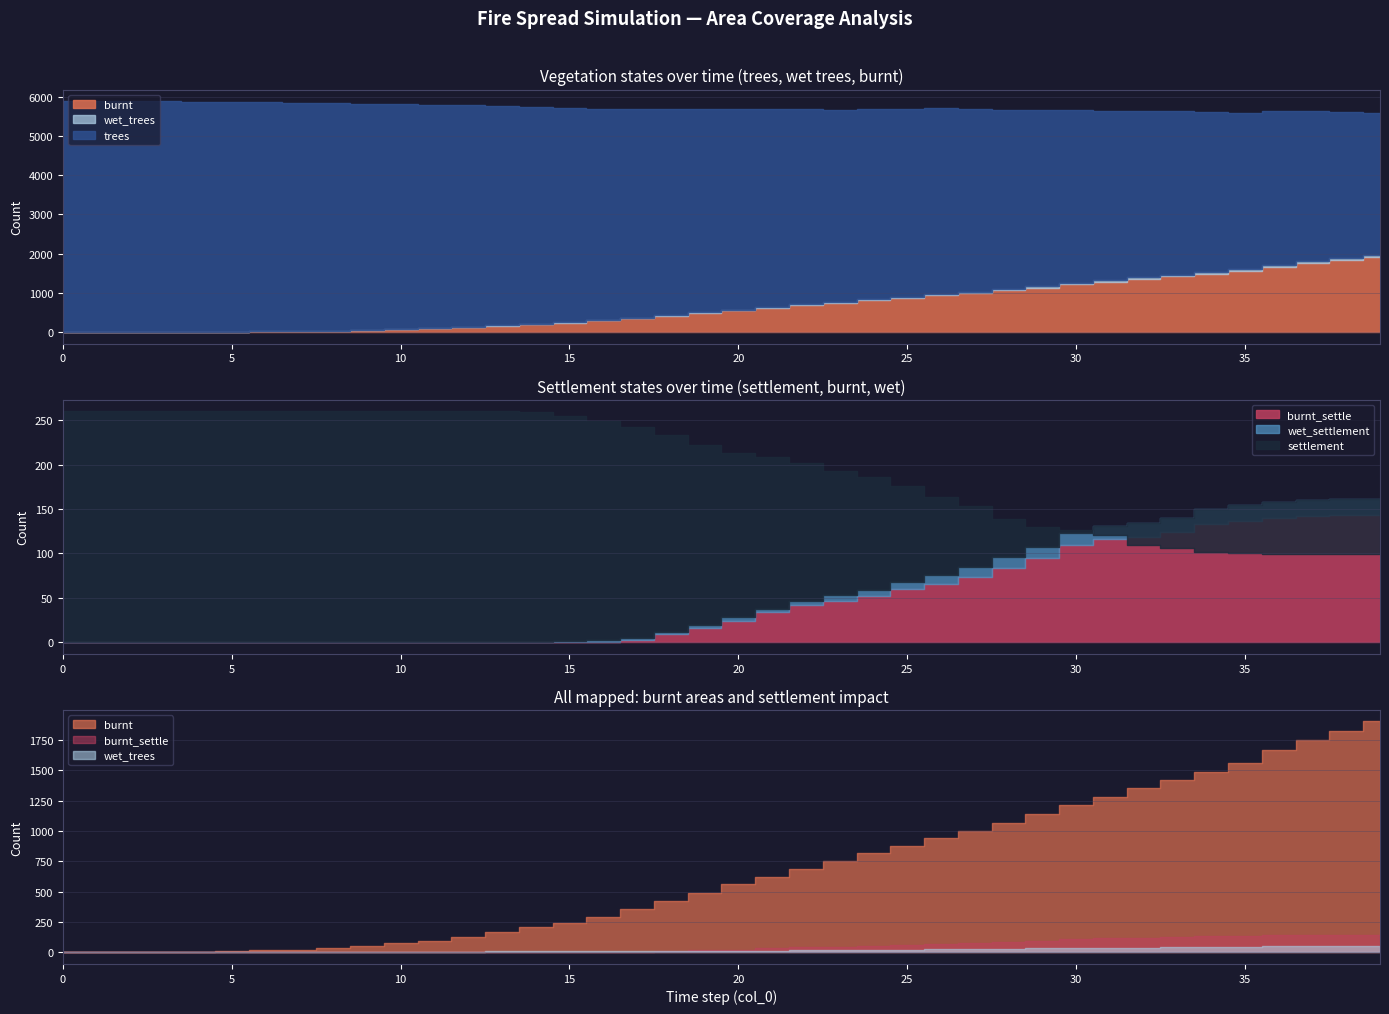

True or false: burnt has a value of 1609 at 29.

False